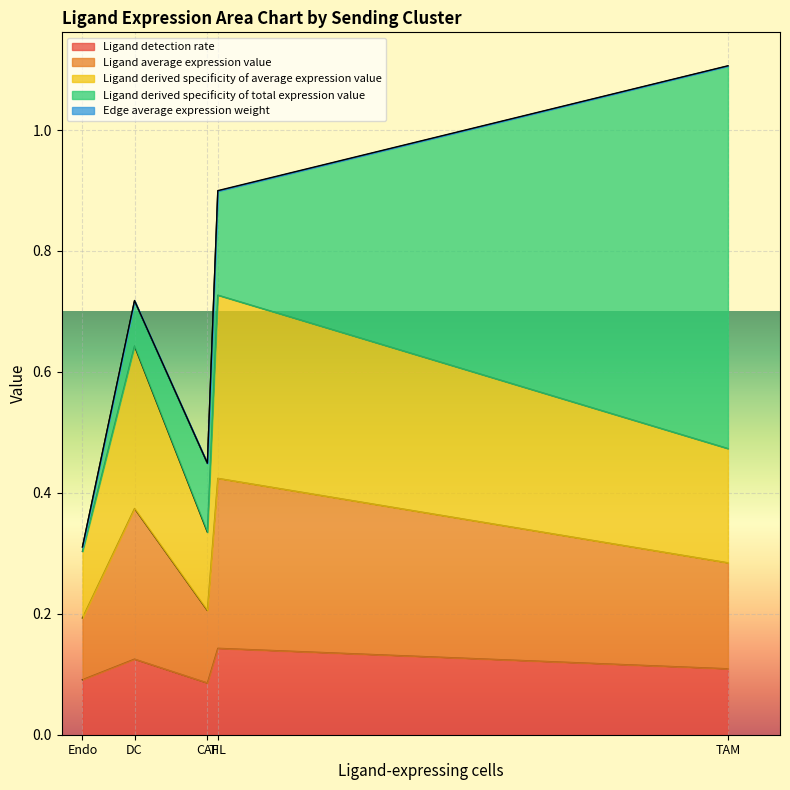

Is it true that Ligand average expression value equals 0.2 at DC?

True